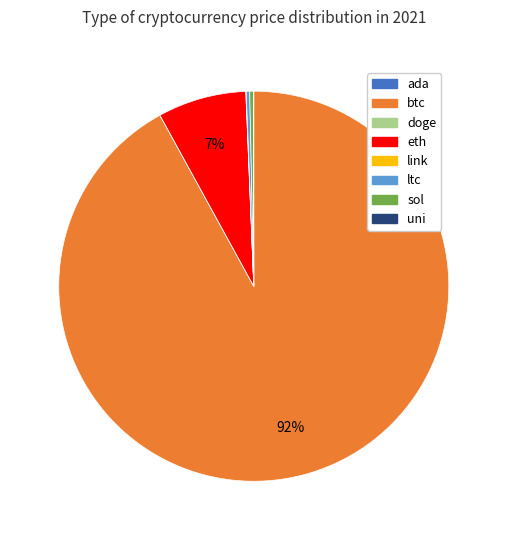

What is the largest slice in the pie chart?

btc